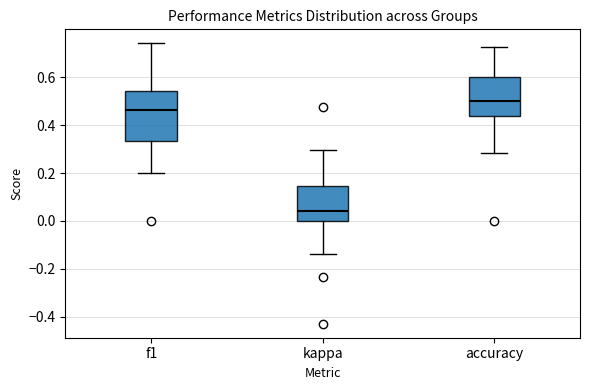

Which box's median line is the lowest?

kappa